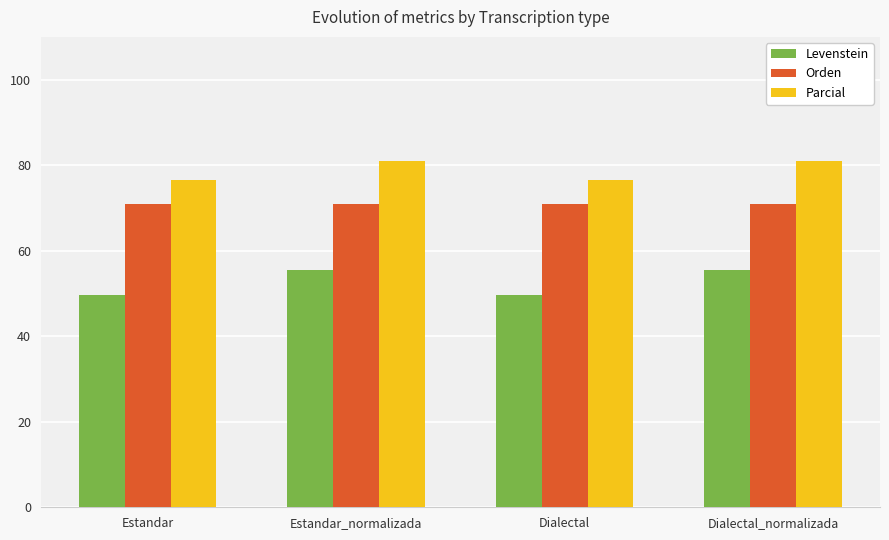

At how many categories does at least one series exceed 70?

4